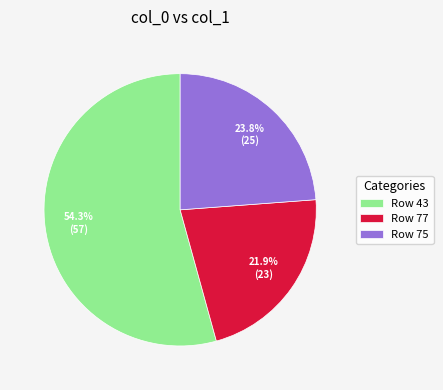

Which category accounts for the majority?

Row 43